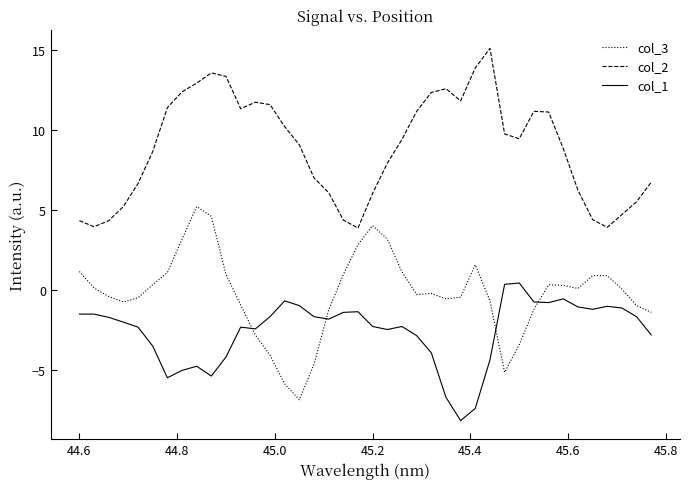

True or false: col_3 and col_2 cross at least once.

False